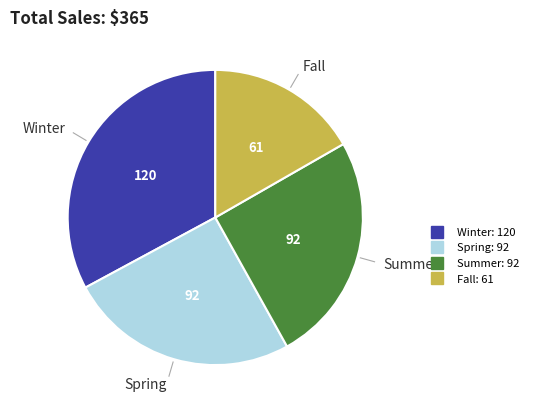

Which category has the biggest portion of the pie?

Winter